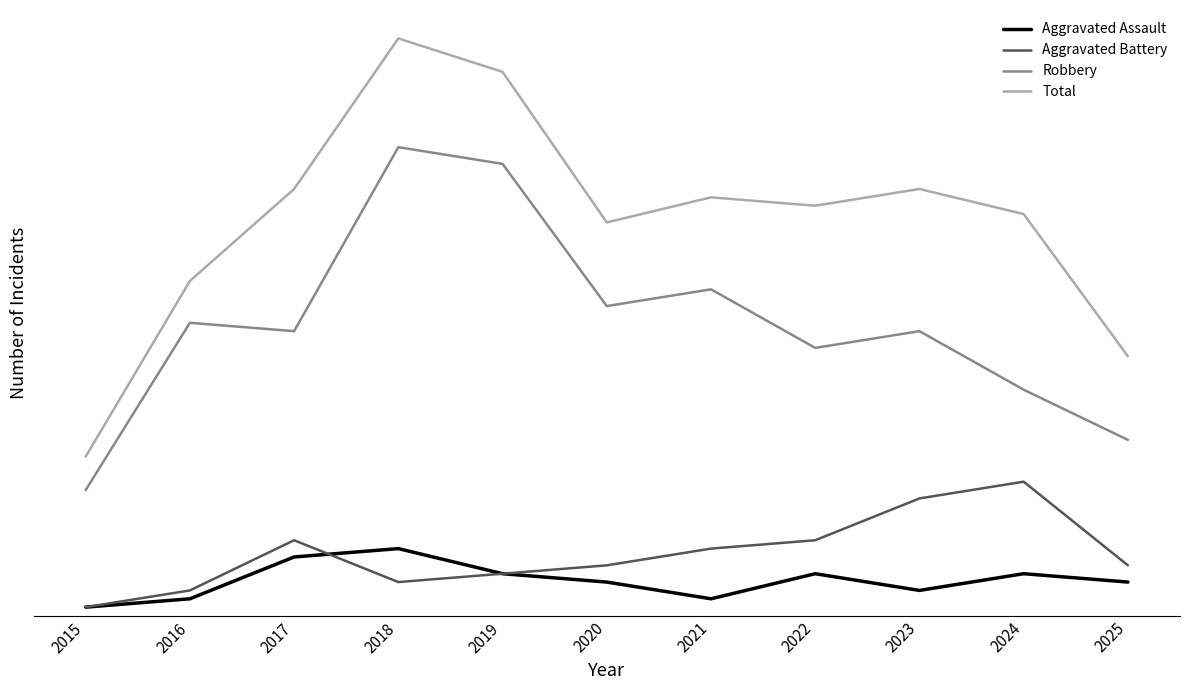

Which category has the lowest value in the Total series?

2015